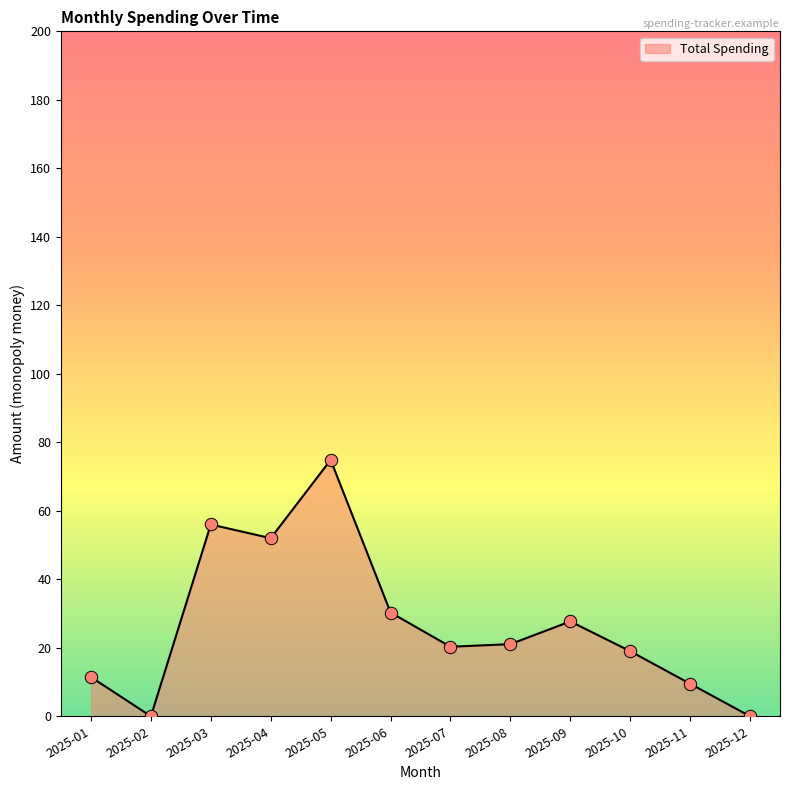

Which has a higher value, 2025-09 or 2025-10?

2025-09